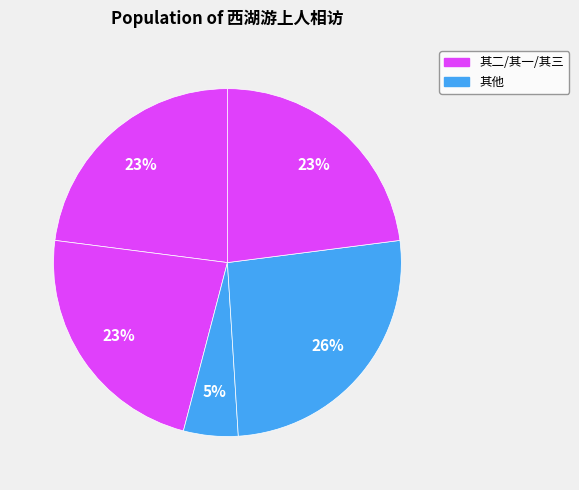

Count the number of slices in the pie.

5